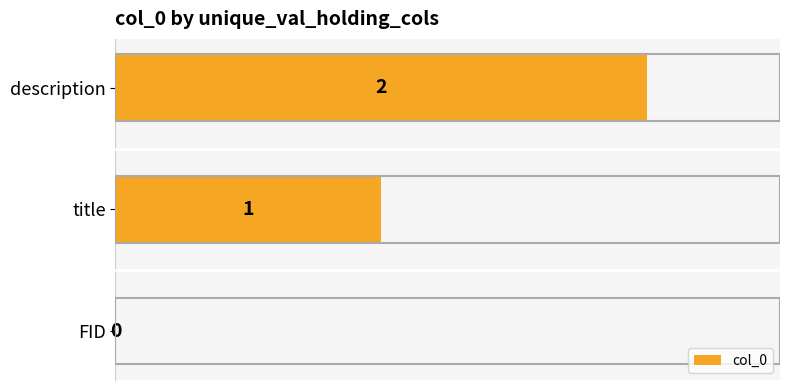

What is the ratio of the value at description to the value at title?

2.0